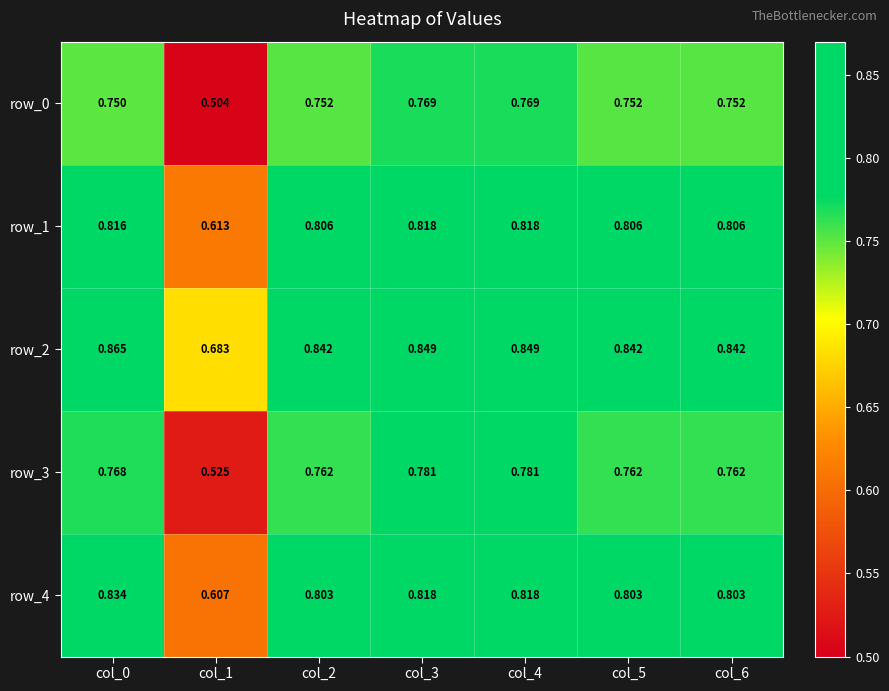

How many distinct data groups are displayed?

5